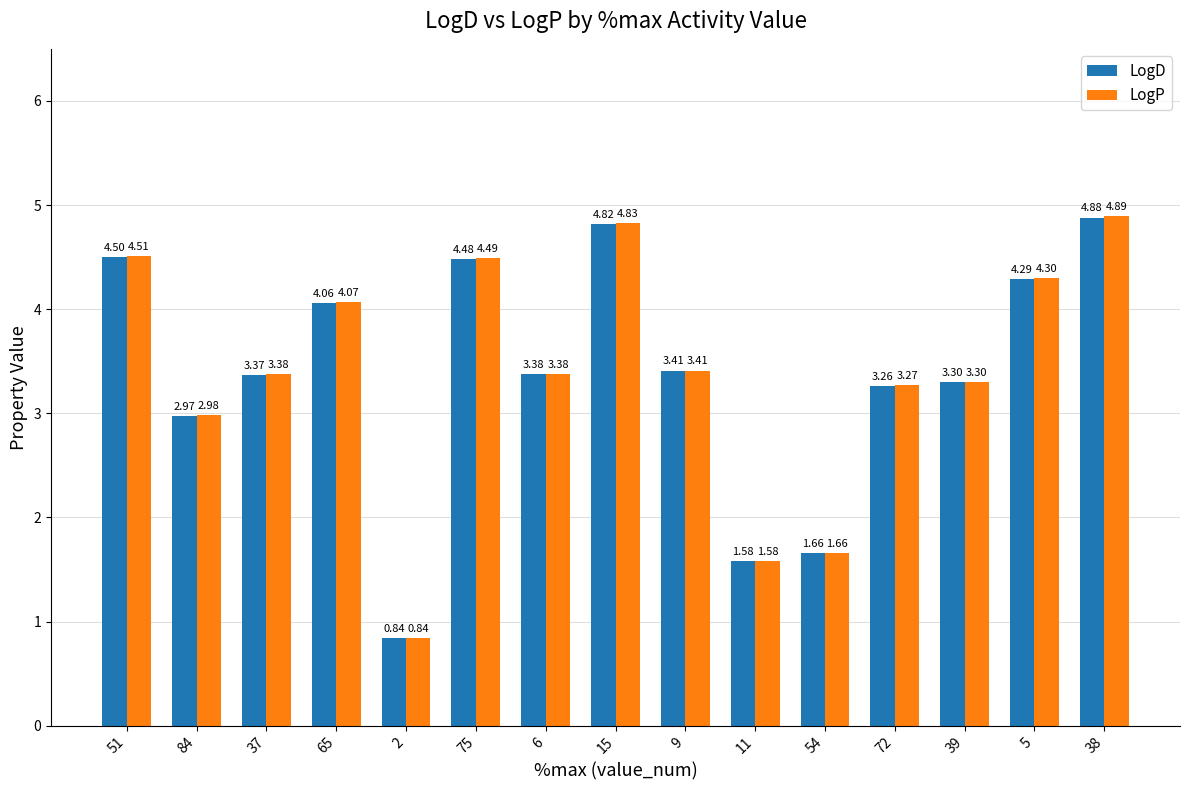

What are all the series names shown in the legend?

LogD, LogP